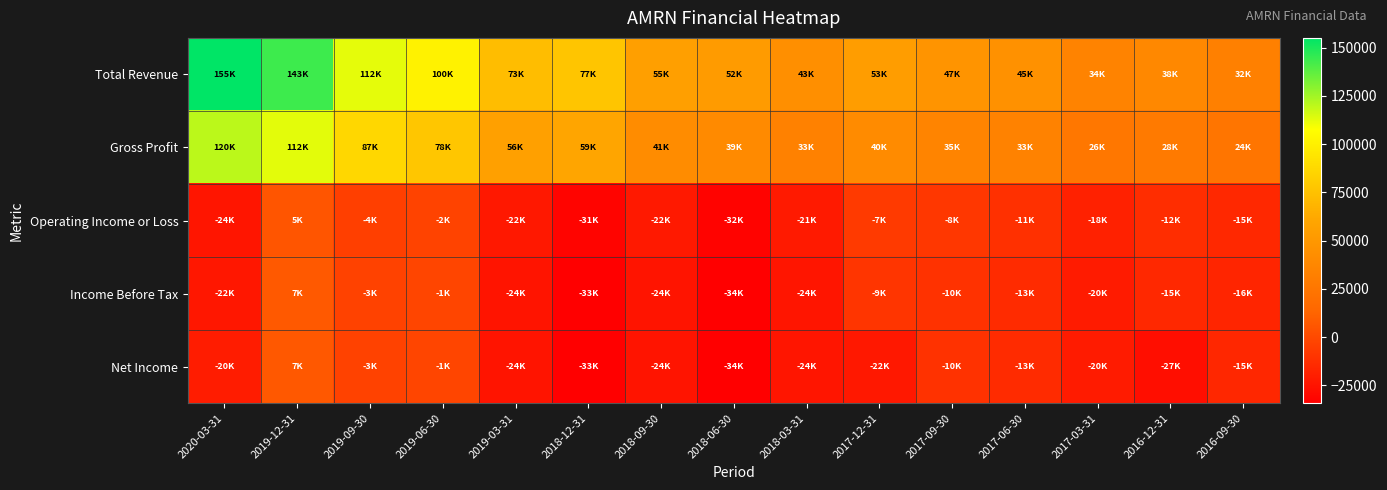

What is the difference between the highest and lowest values at 2019-09-30?

116900